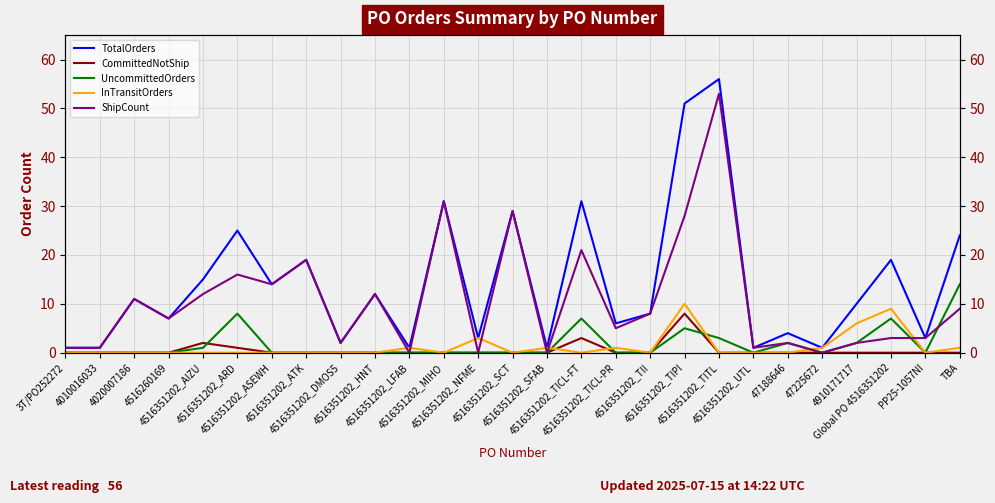

True or false: CommittedNotShip has a value of 0 at 4516351202_TII.

True